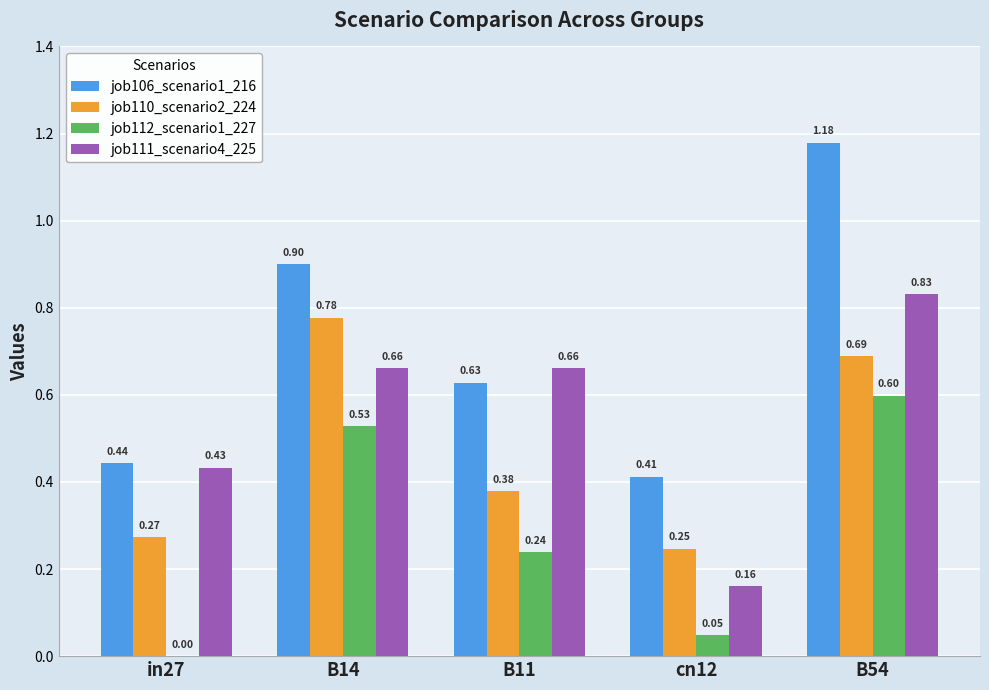

Are the bars horizontal?

No